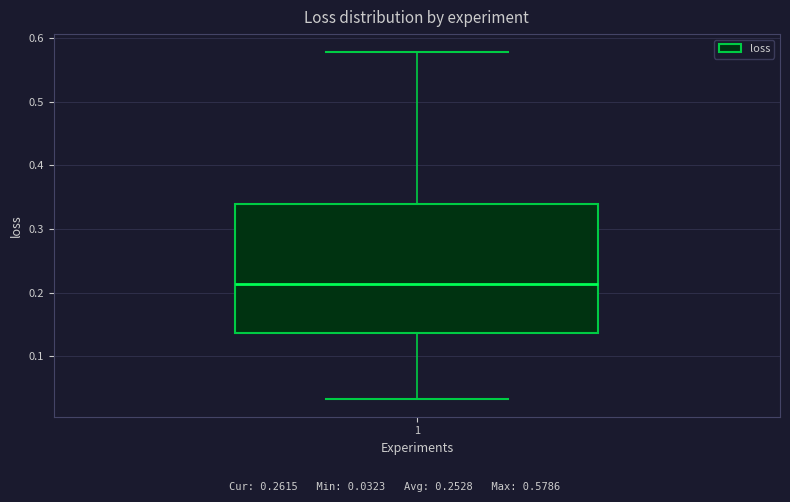

Where is the upper edge of the box at x = 1 on the y-axis? The values are not printed on the chart, so give them approximately, as read against the axis.

0.34